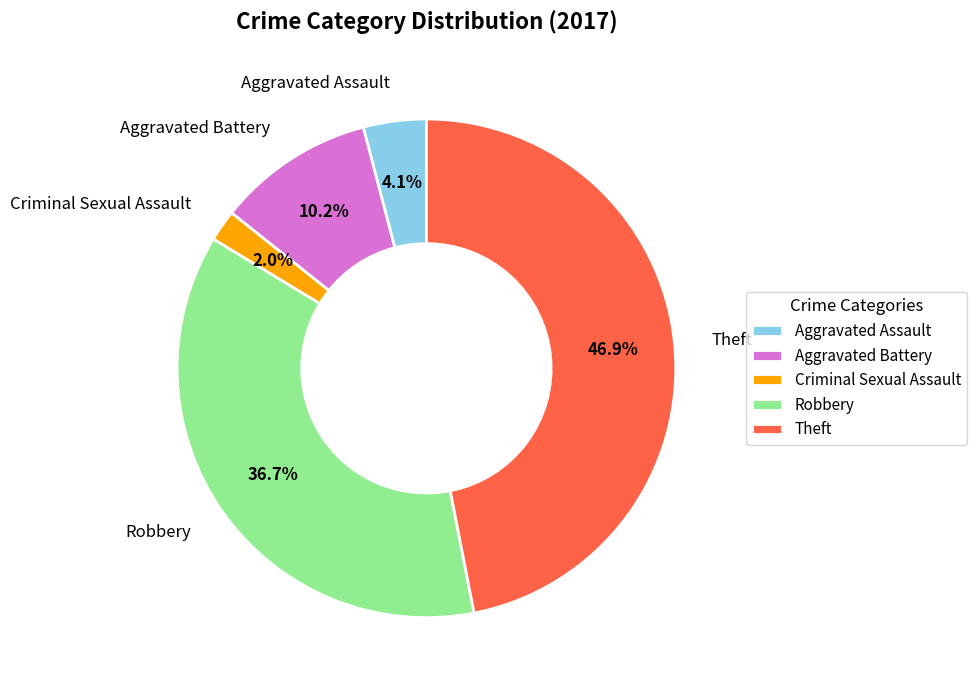

The Aggravated Battery slice represents 10% of the pie. True or false?

True